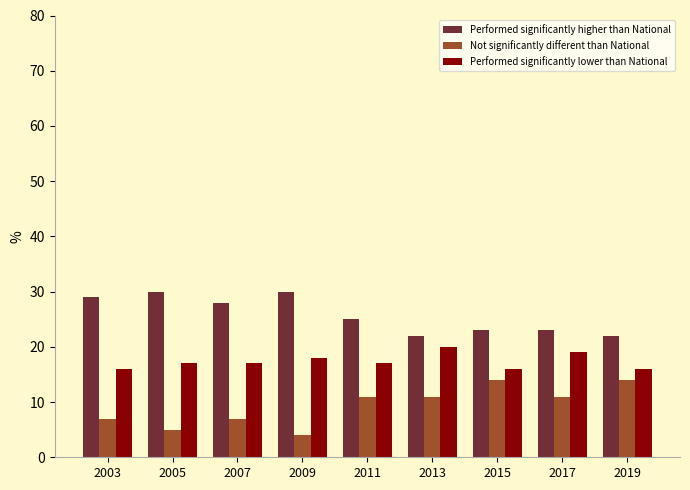

Count the number of categories in the chart.

9